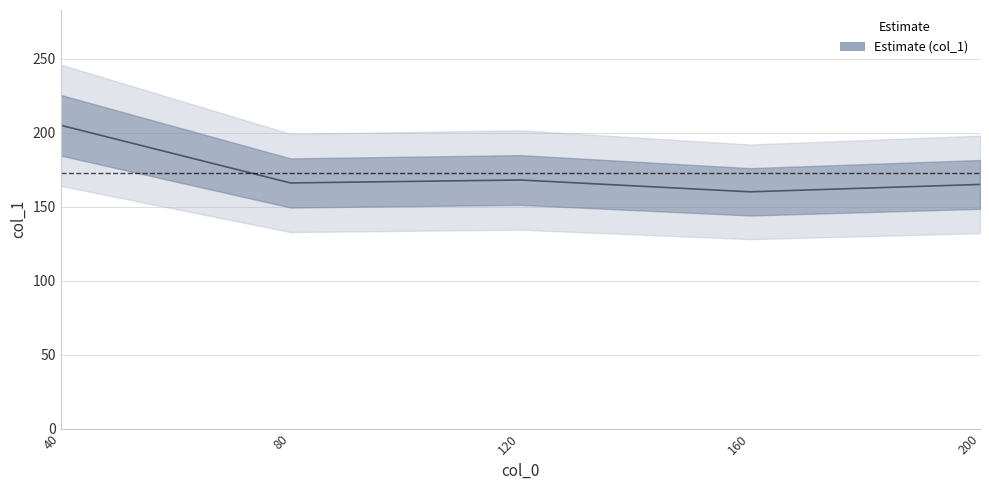

At which category does the chart reach its peak across all series?

40